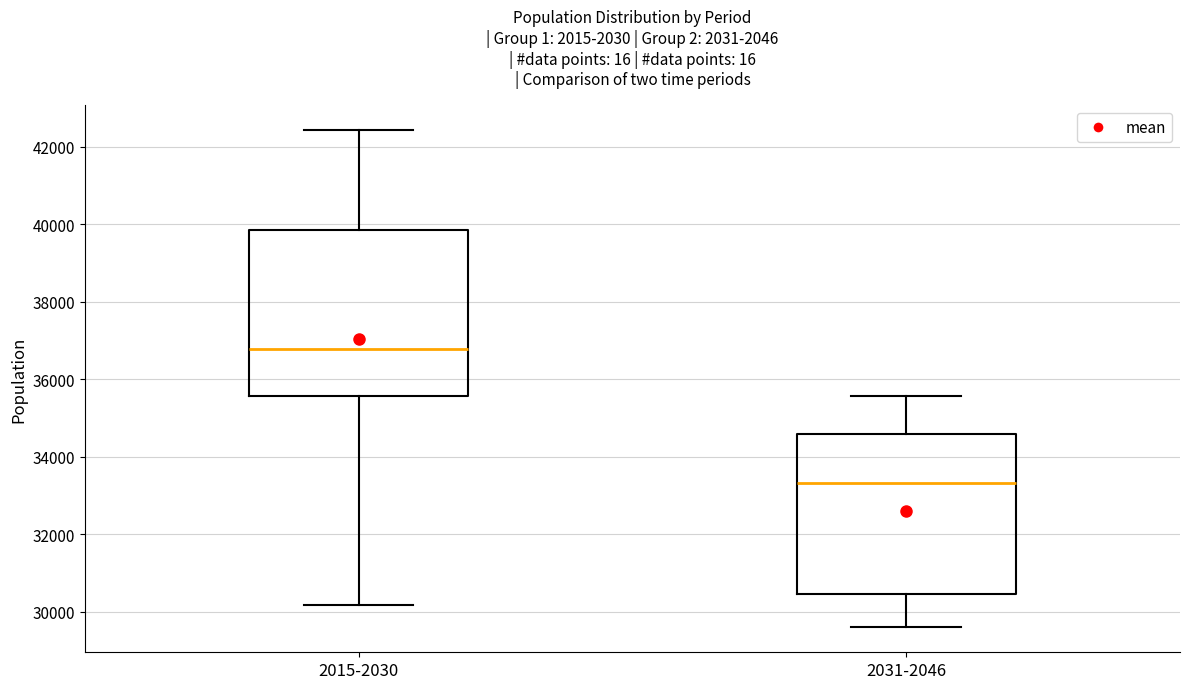

Reading left to right, transcribe this box plot: for each box, give where its median line is, the range the box spans, and where its two whiskers end, as read against the y-axis. The values are not printed on the chart, so give them approximately, as read against the axis.

2015-2030: median 36800, box 35600 to 39800, whiskers 30200 to 42400
2031-2046: median 33400, box 30400 to 34600, whiskers 29600 to 35600